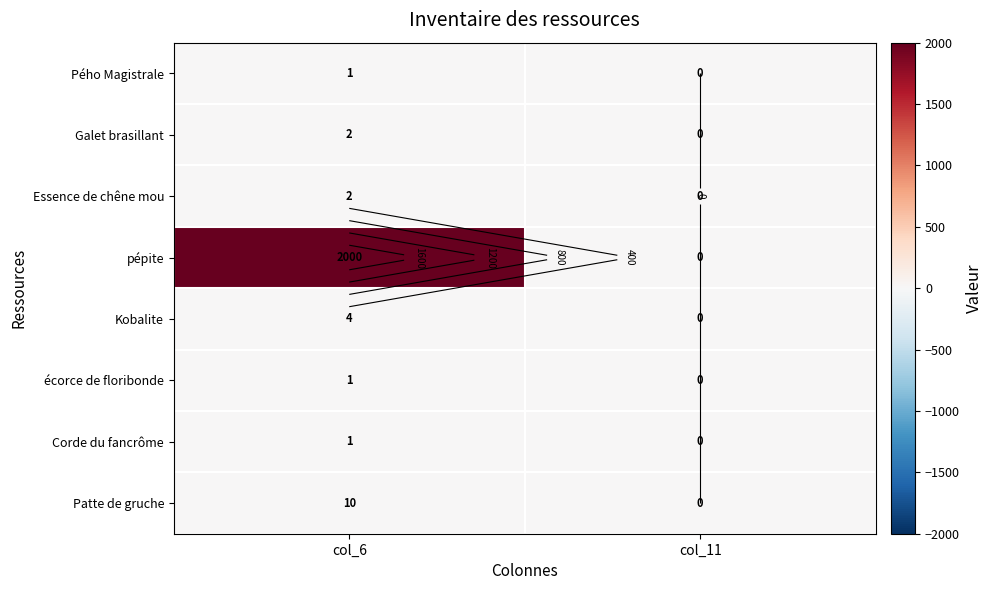

List the labels in order of Pého Magistrale value, smallest first.

col_11, col_6